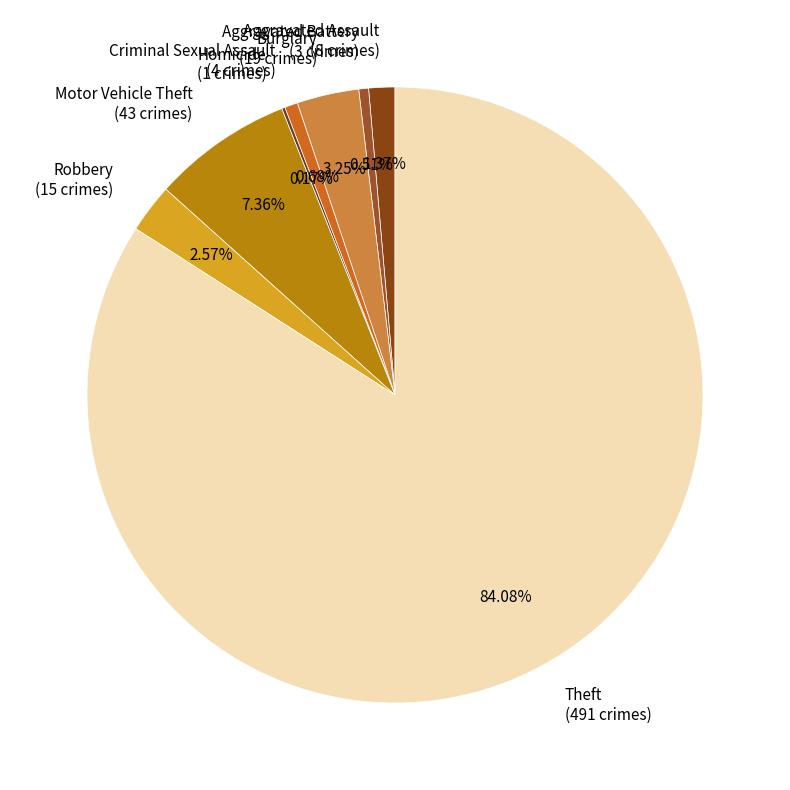

Which category has the biggest portion of the pie?

Theft